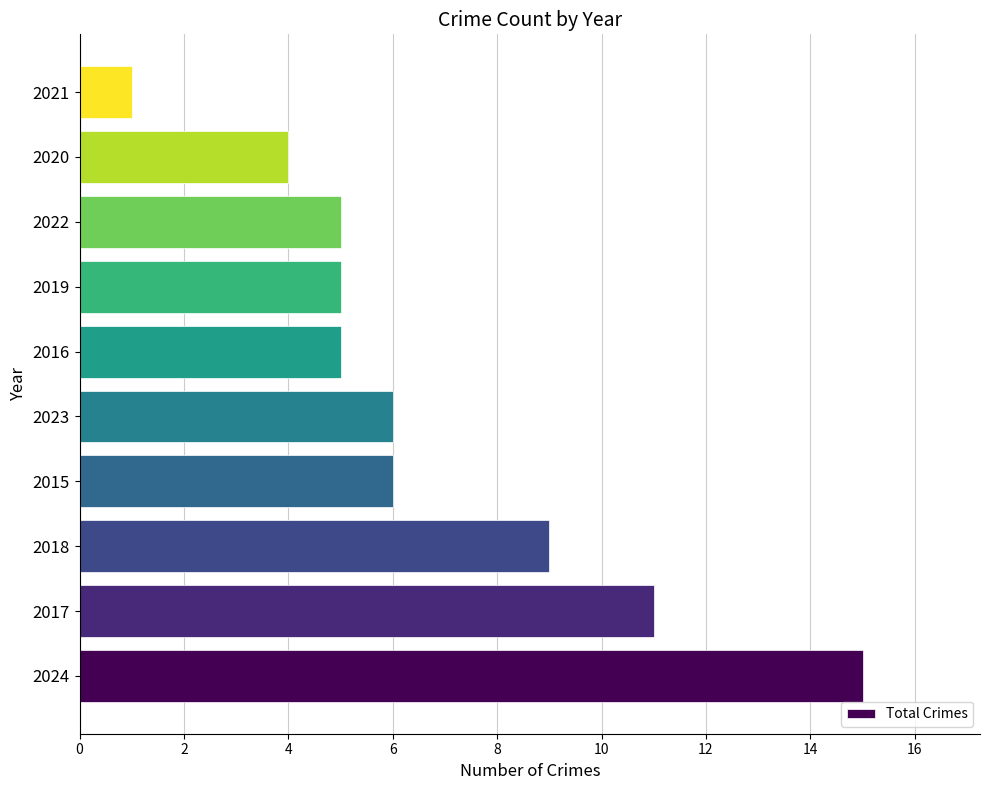

What is the maximum value shown in the chart?

15